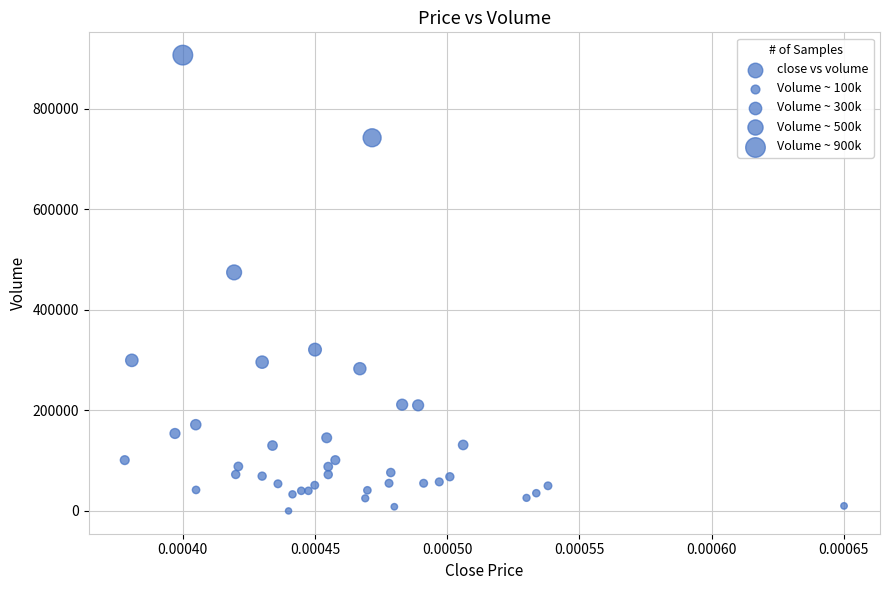

What Y value in the scatter plot is closest to 453137?

474289.9